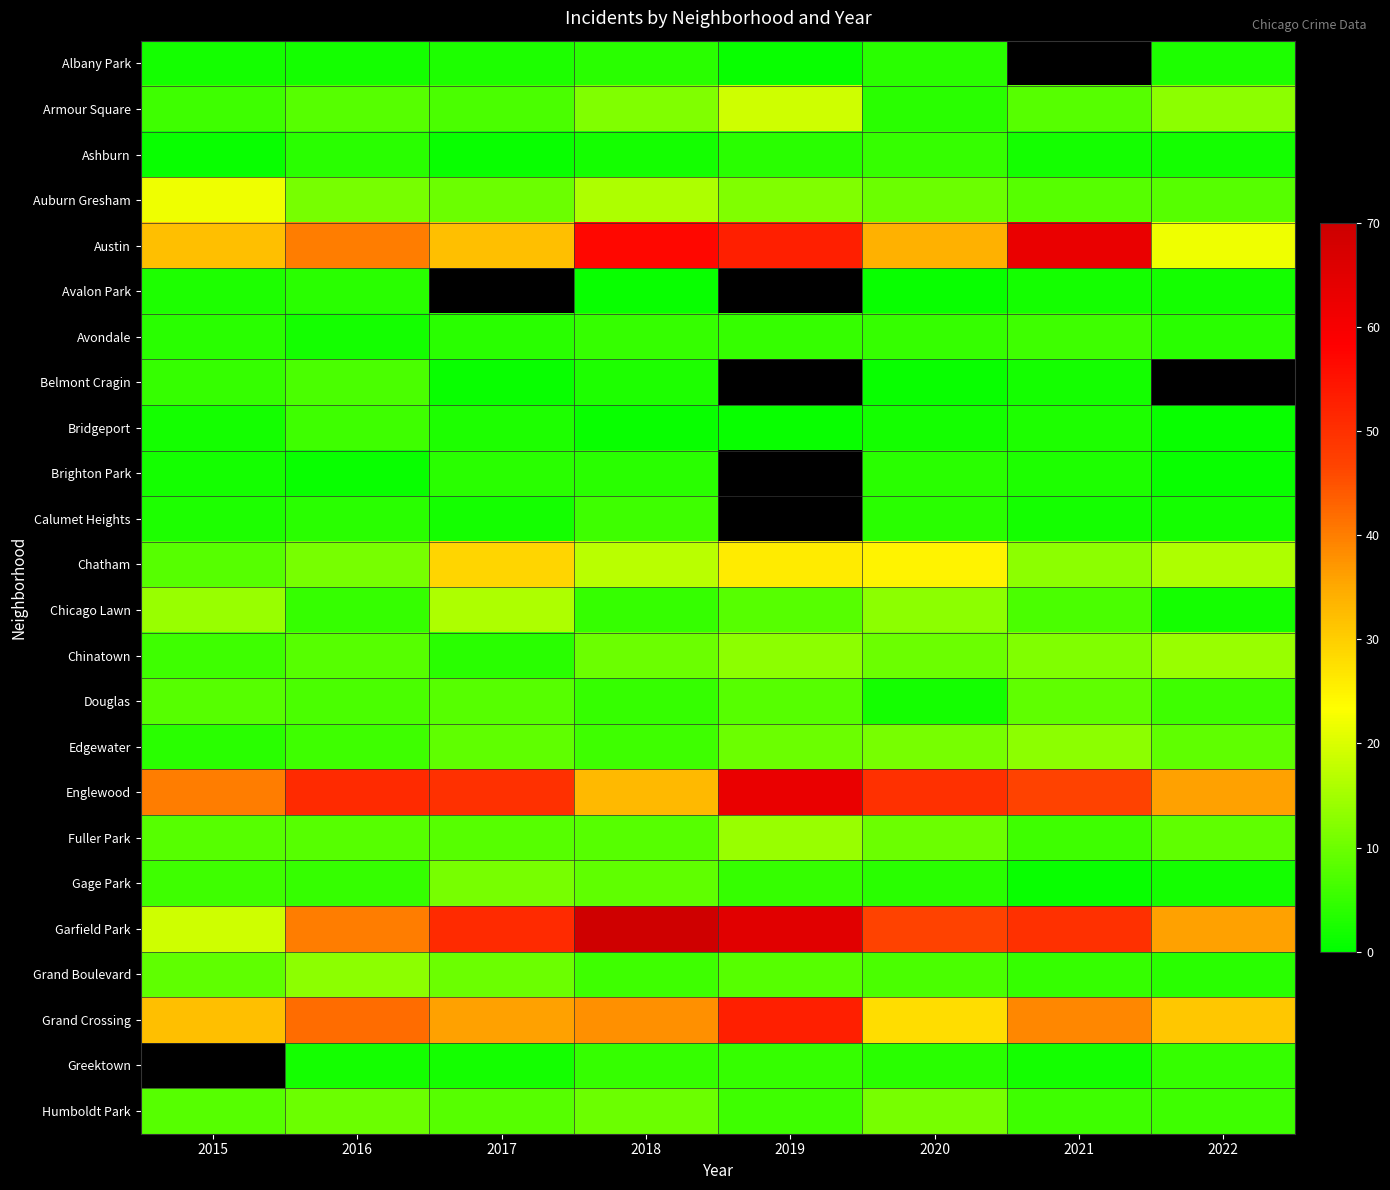

At 2022, list the series in order from largest to smallest.

Belmont Cragin, Englewood, Garfield Park, Grand Crossing, Austin, Chatham, Chinatown, Armour Square, Edgewater, Fuller Park, Auburn Gresham, Douglas, Humboldt Park, Greektown, Avondale, Grand Boulevard, Albany Park, Ashburn, Avalon Park, Calumet Heights, Chicago Lawn, Gage Park, Bridgeport, Brighton Park